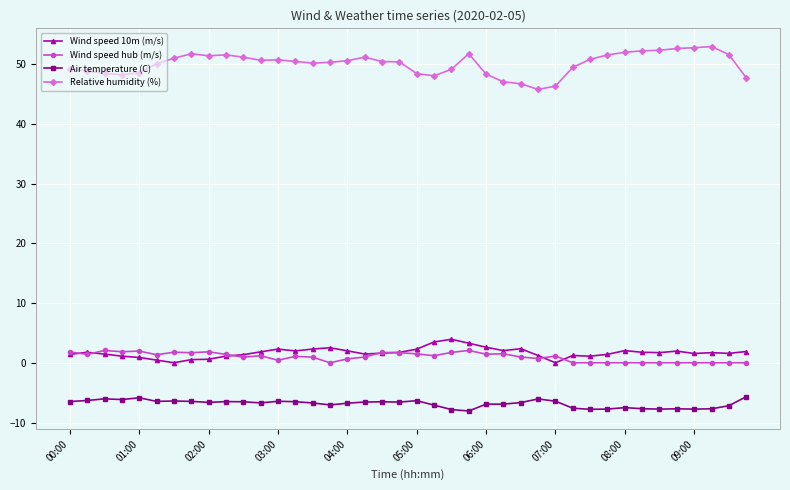

What is the value of the Wind speed 10m (m/s) point at the 8th from the left?

0.5